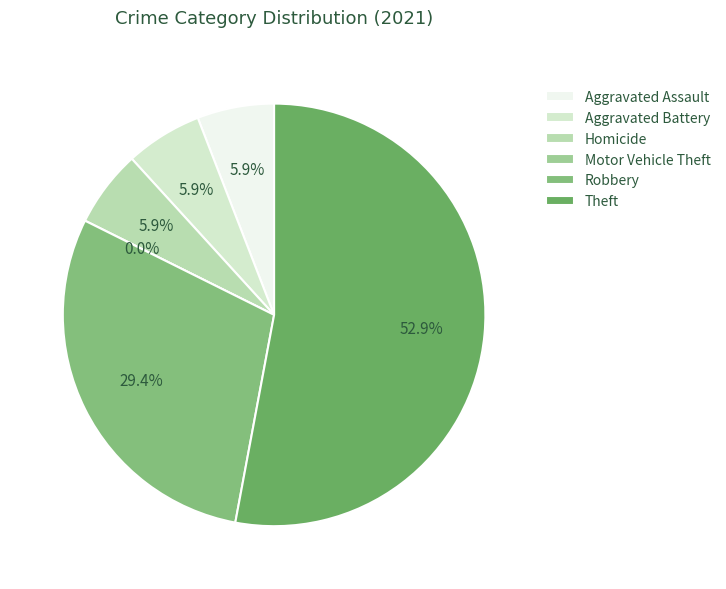

What percentage is the Robbery slice, to the nearest percent?

29%